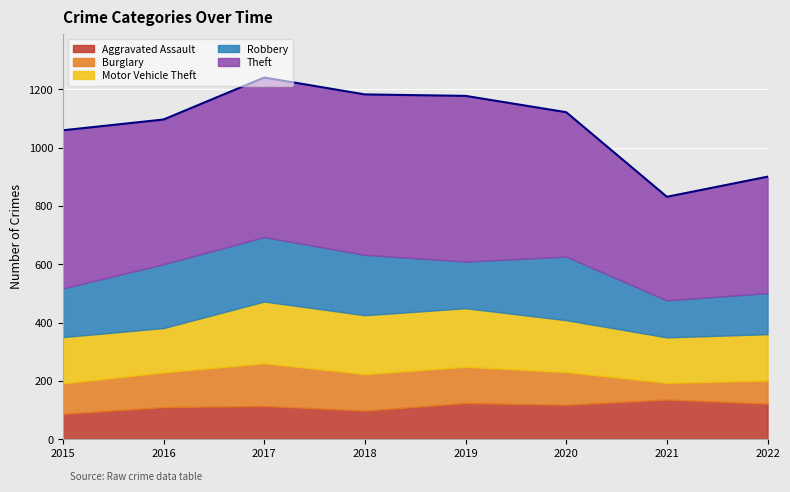

Reading left to right, extract all data points from this chart.

Aggravated Assault: 88	111	115	99	125	119	137	123
Burglary: 104	119	146	125	124	112	57	79
Motor Vehicle Theft: 159	152	212	202	201	178	156	159
Robbery: 167	219	221	207	160	218	127	141
Theft: 542	496	547	550	568	495	355	399